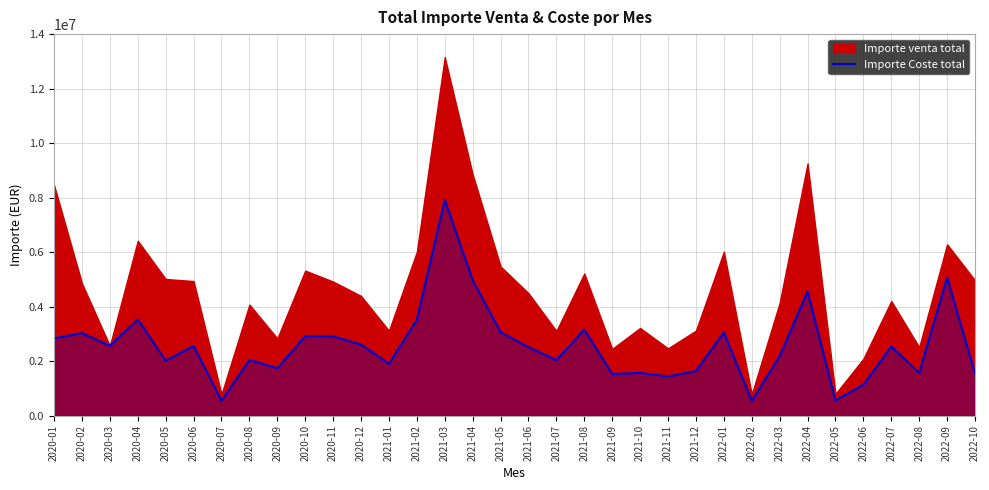

True or false: there are more than 2 points higher than both neighbors.

True